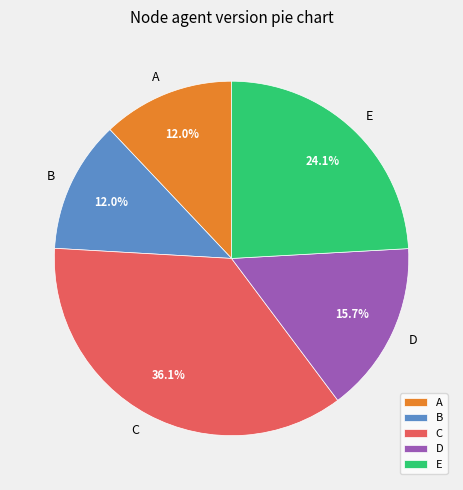

What percentage is NOT represented by C?

63.9%